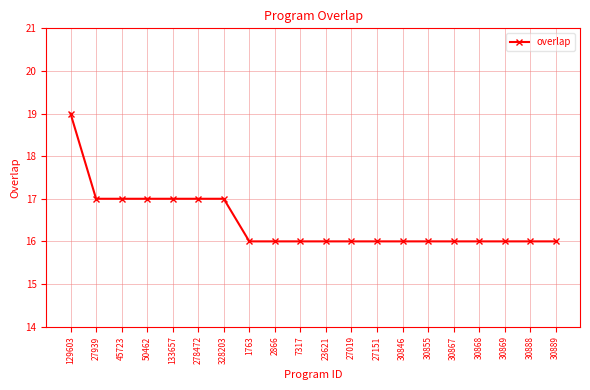

Reading right to left, list all the values displayed in this chart.

30889=16	30888=16	30869=16	30868=16	30867=16	30855=16	30846=16	27151=16	27019=16	23621=16	7317=16	2866=16	1763=16	328203=17	278472=17	133657=17	50462=17	45723=17	27939=17	129603=19